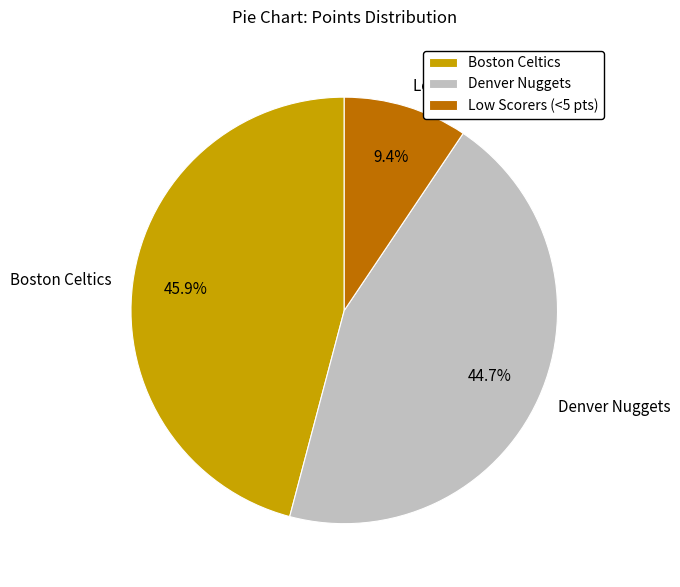

Is there a majority slice in this chart?

No